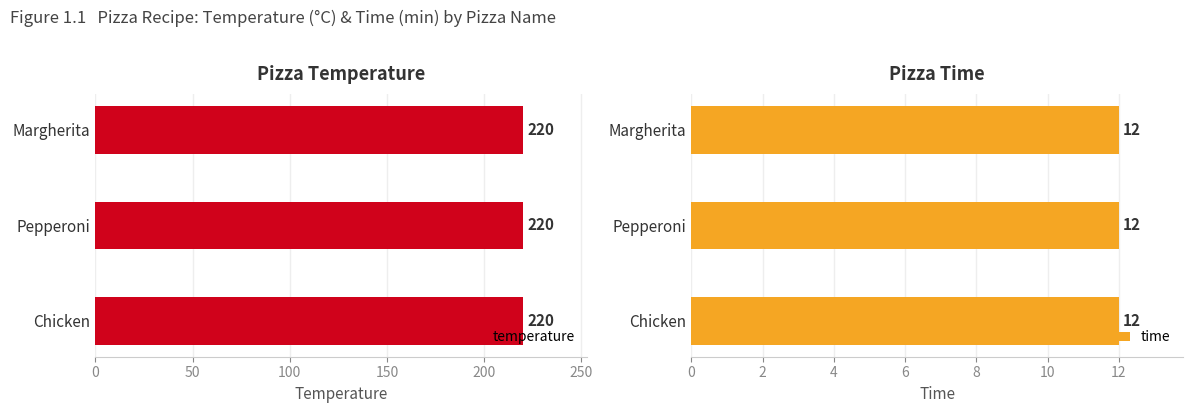

What position from the left is Margherita?

1